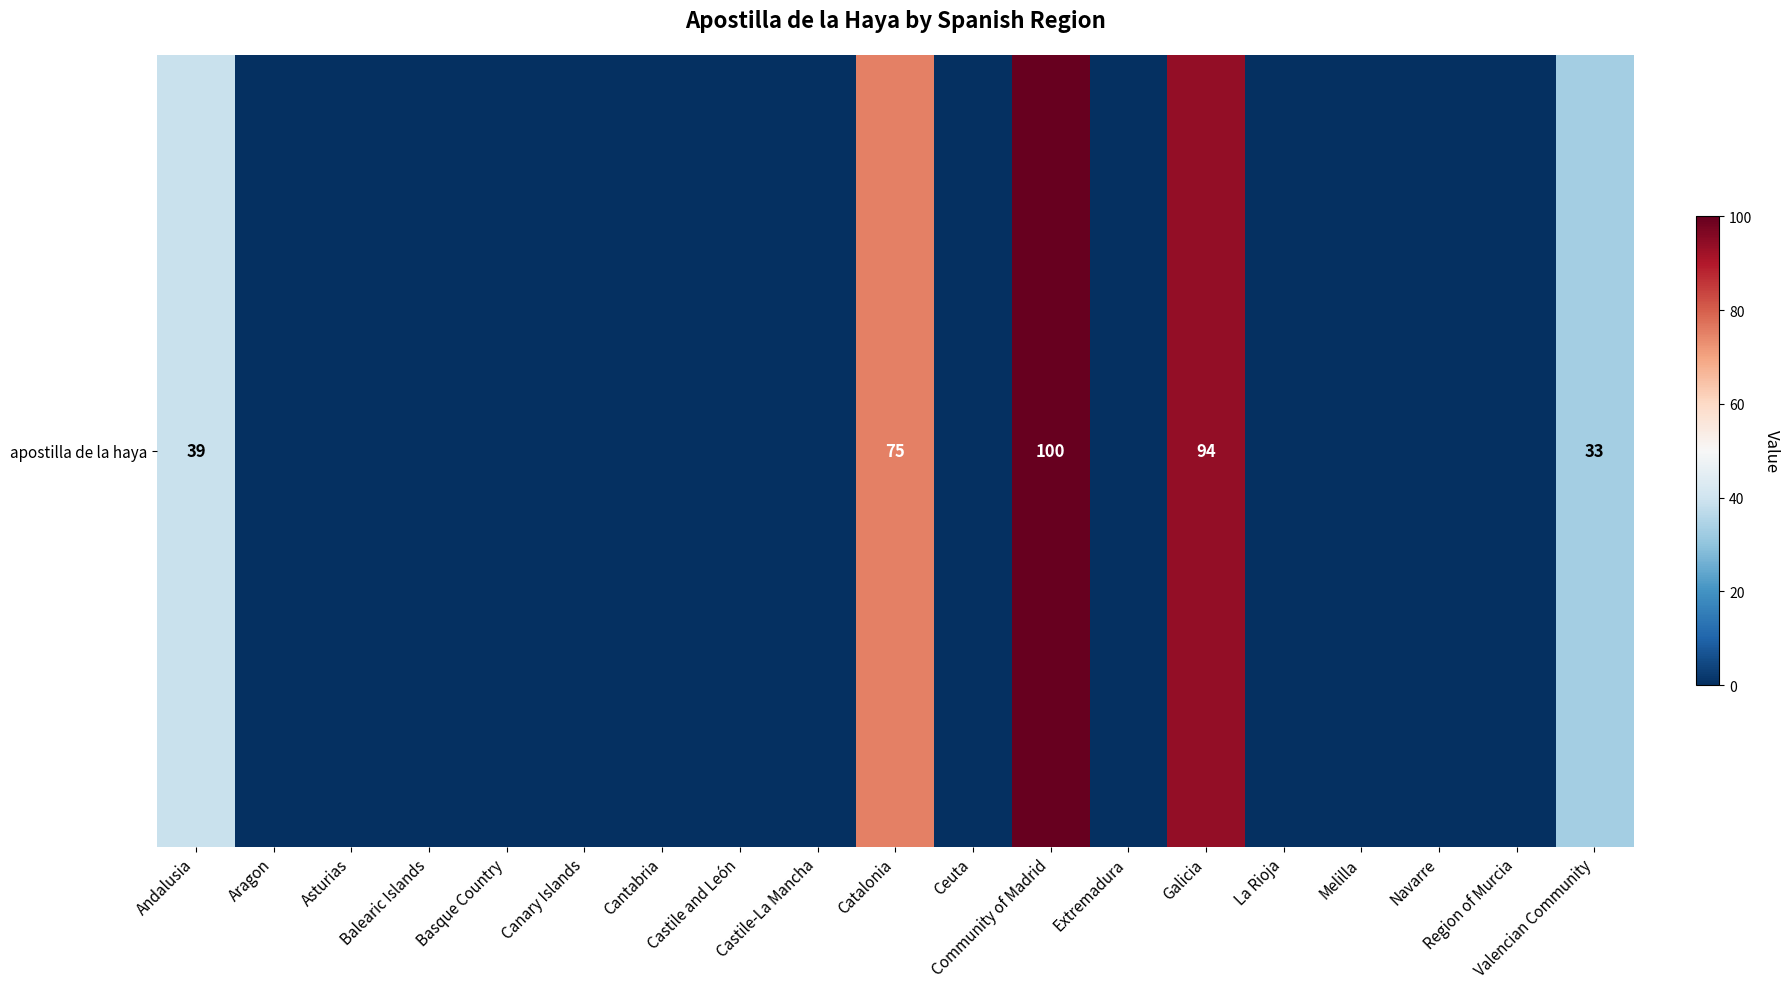

Reading left to right, transcribe all the data shown in this chart.

Andalusia=39	Aragon=0	Asturias=0	Balearic Islands=0	Basque Country=0	Canary Islands=0	Cantabria=0	Castile and León=0	Castile-La Mancha=0	Catalonia=75	Ceuta=0	Community of Madrid=100	Extremadura=0	Galicia=94	La Rioja=0	Melilla=0	Navarre=0	Region of Murcia=0	Valencian Community=33